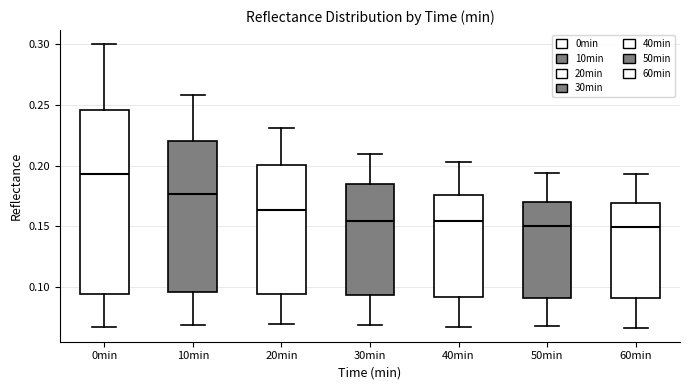

Where does the upper whisker of the box for 50min end on the y-axis? The values are not printed on the chart, so give them approximately, as read against the axis.

0.195